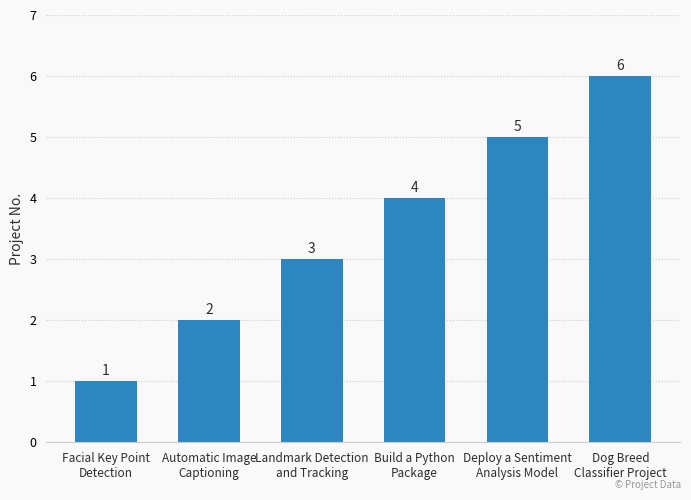

Reading right to left, extract all data points from this chart.

Dog Breed
Classifier Project=6	Deploy a Sentiment
Analysis Model=5	Build a Python
Package=4	Landmark Detection
and Tracking=3	Automatic Image
Captioning=2	Facial Key Point
Detection=1